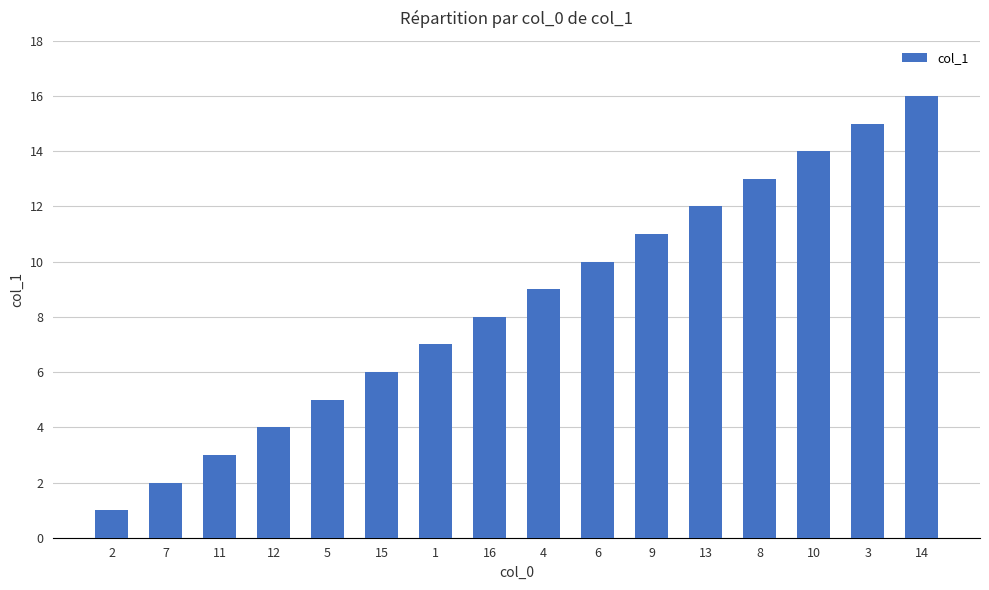

What is the sum of all values?

136